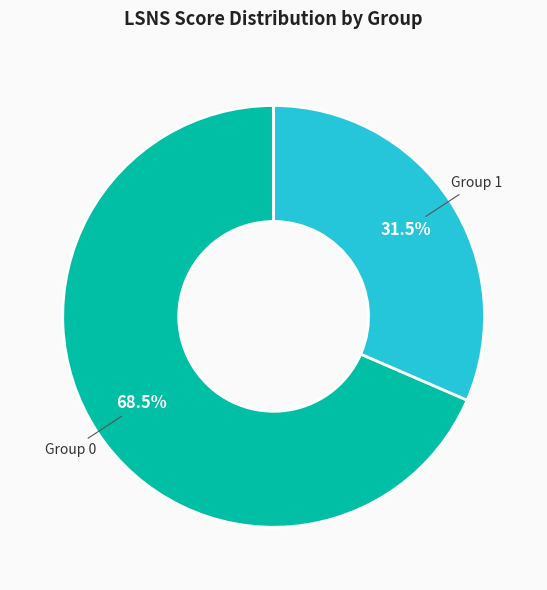

Is there a majority slice in this chart?

Yes